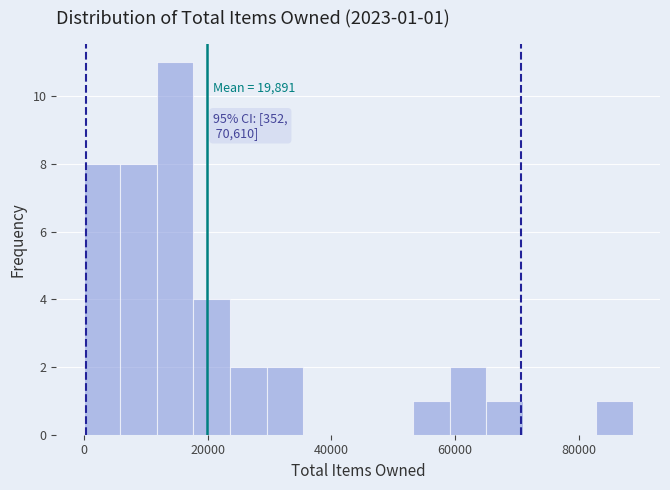

Around what value on the x-axis is the tallest bar? Give the approximate position of its centre, as read against the axis.

14000